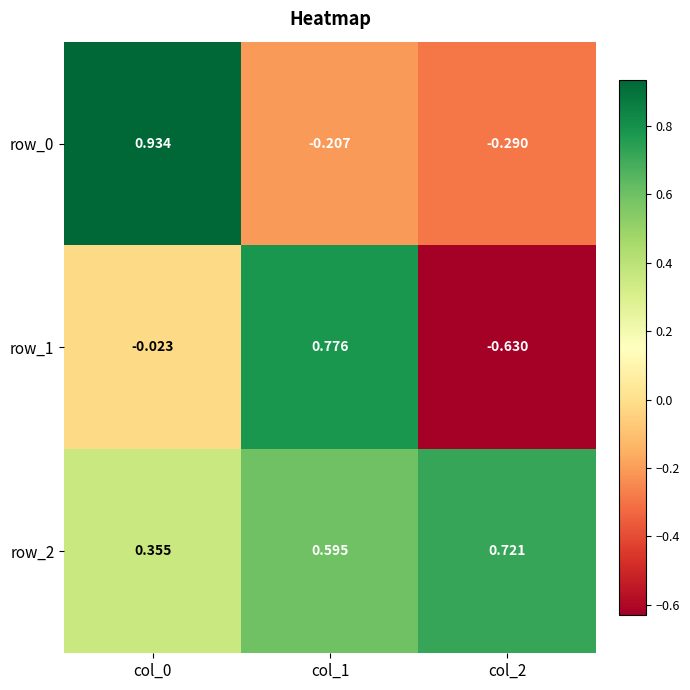

What is the difference between the row_2 values at col_1 and col_2?

0.1